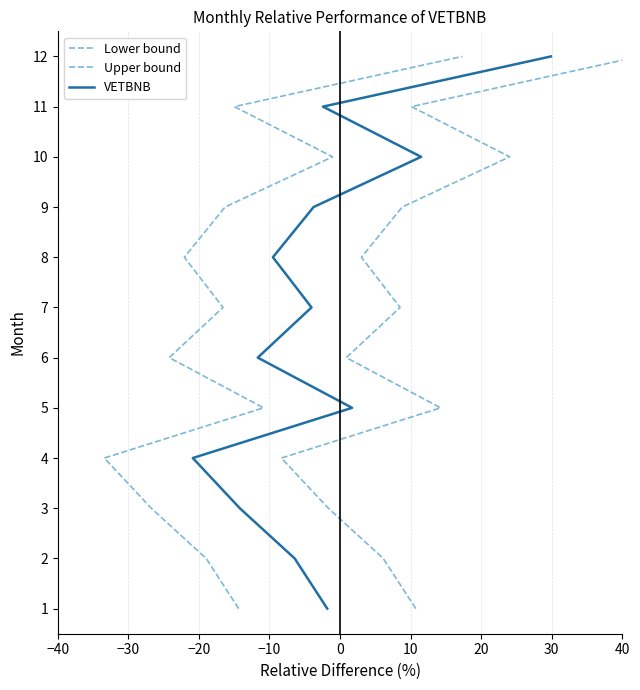

True or false: VETBNB and Upper bound intersect in this chart.

False